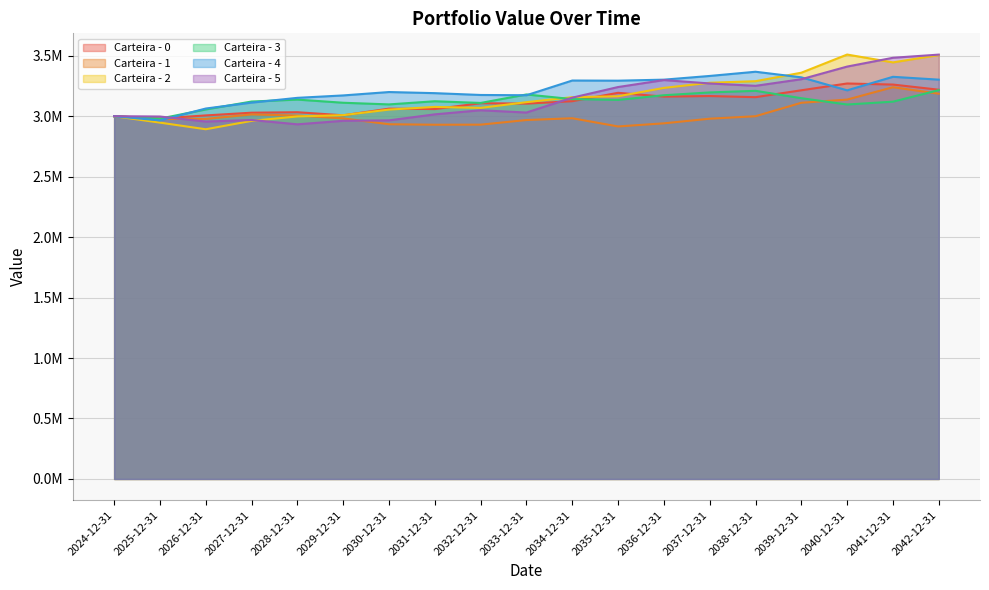

What is the difference between the highest and lowest values at 2037-12-31?

353595.1